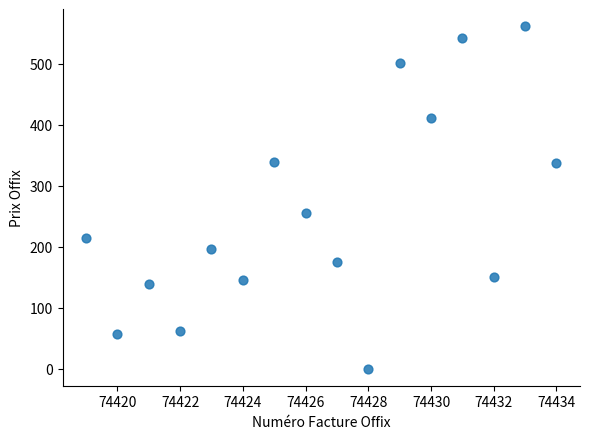

What Y value in the scatter plot is closest to 280?

255.6